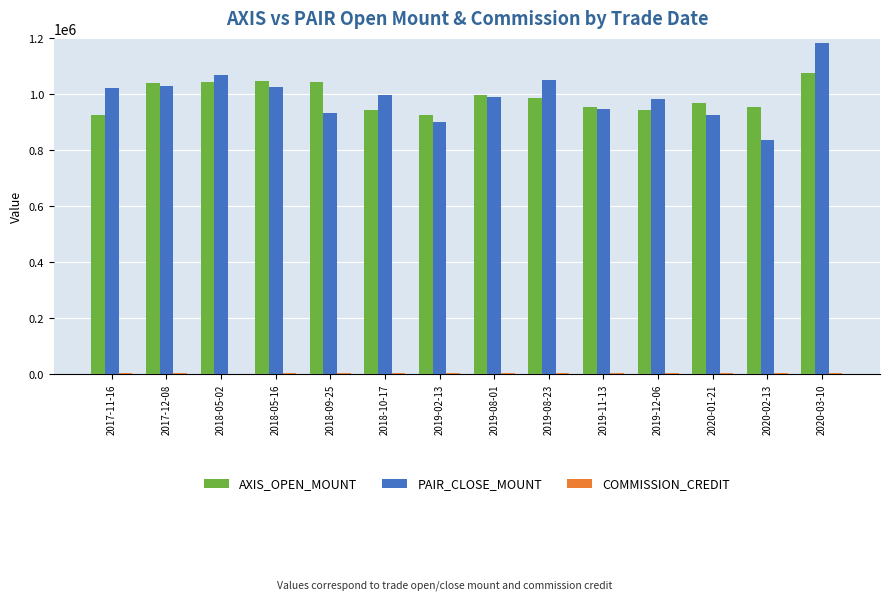

At which category is the sum across all series the highest?

2020-03-10